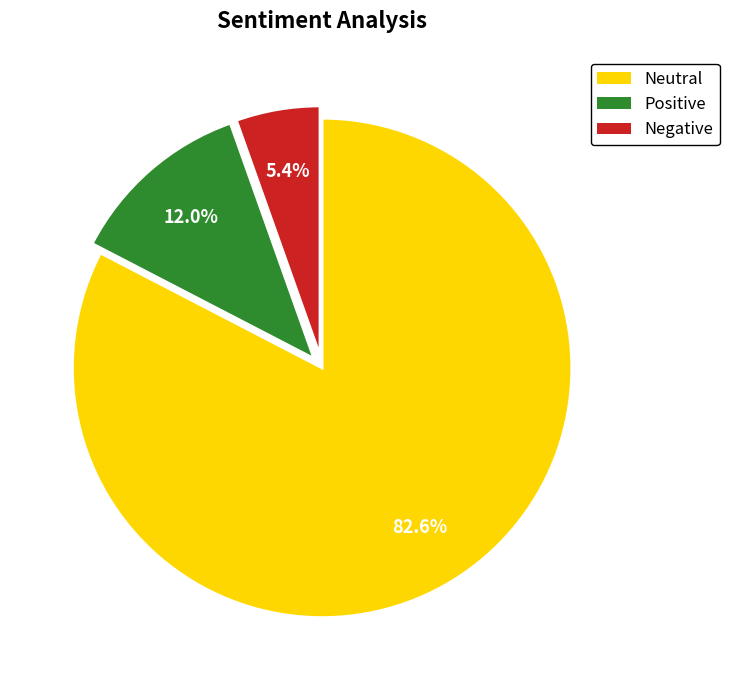

How many segments does this pie chart have?

3